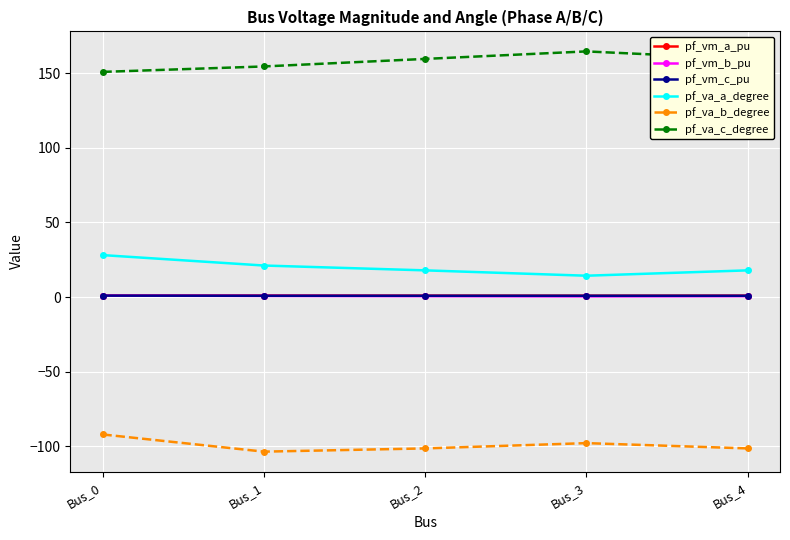

Which series has the largest total across all categories?

pf_va_c_degree